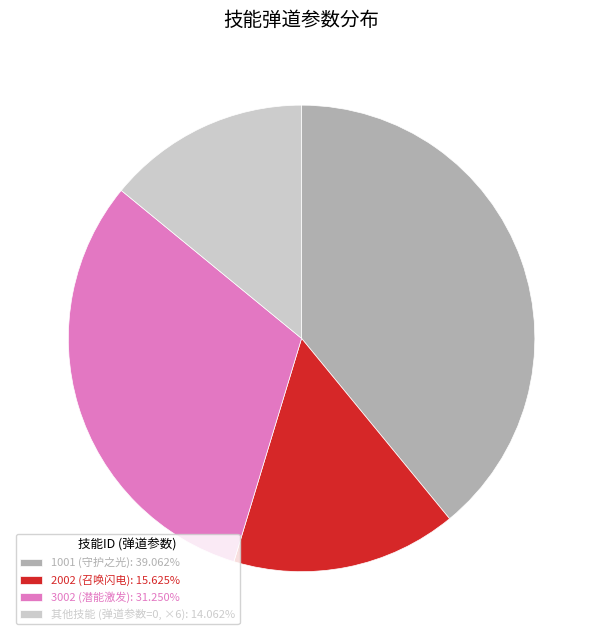

Does any single category account for the majority?

No